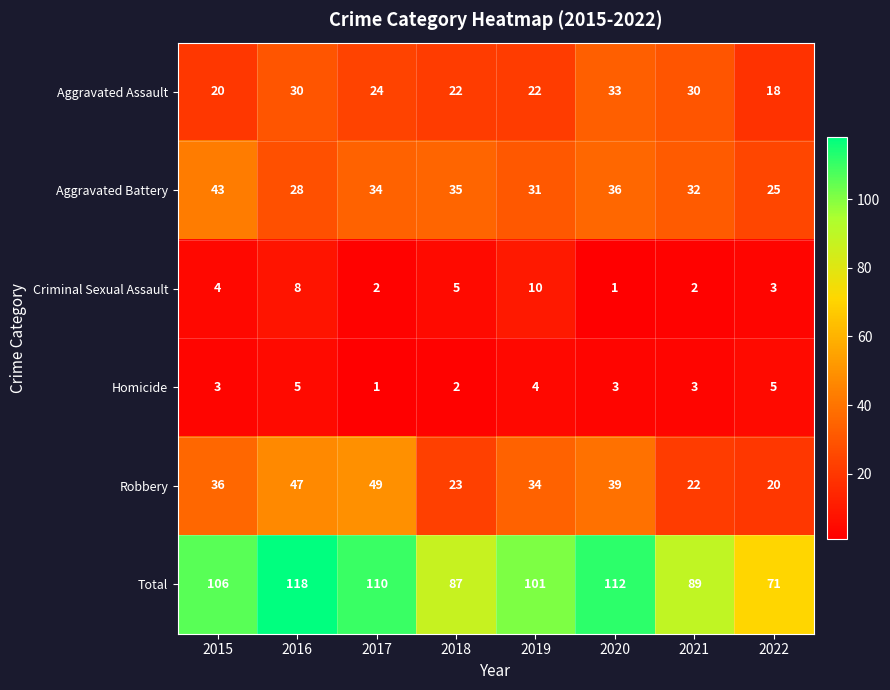

What is the difference between the Criminal Sexual Assault values at 2019 and 2022?

7